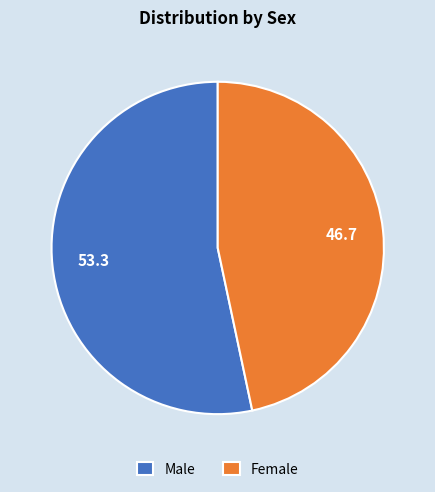

Combined, do Female and Male account for over 50%?

Yes